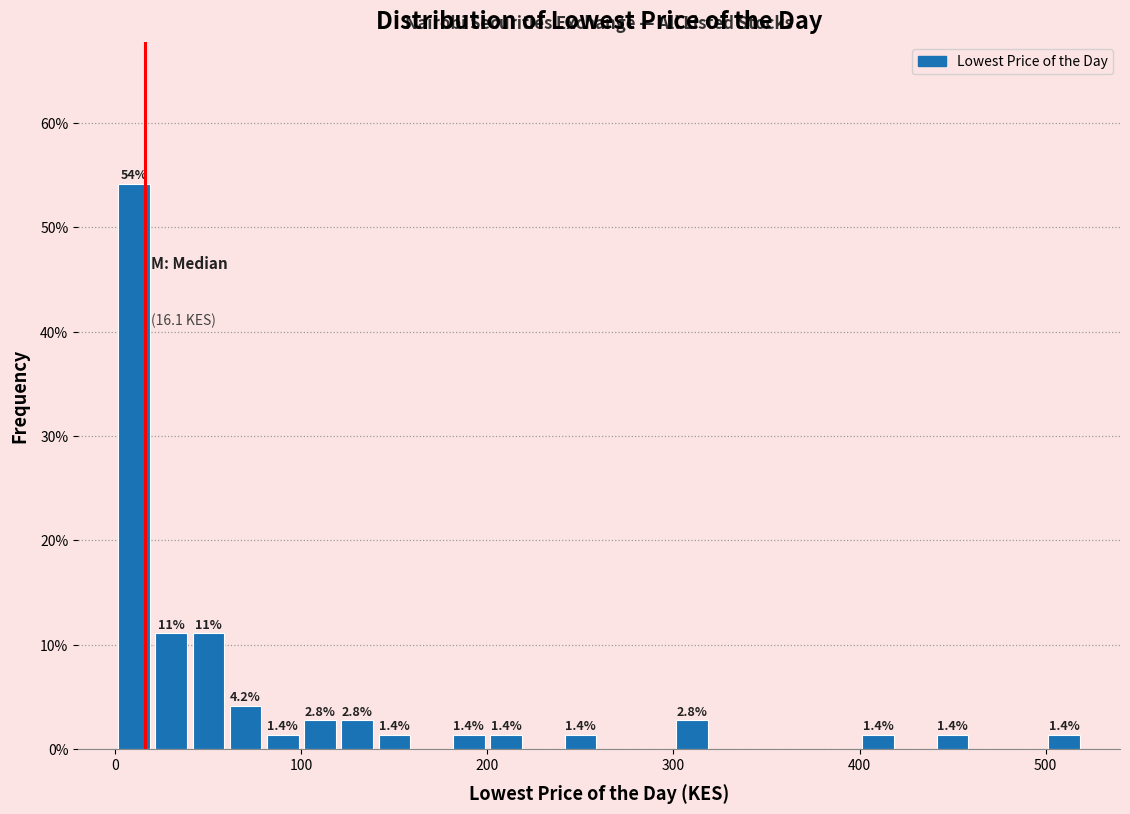

Read against the x-axis, roughly where is the centre of the tallest bar?

10